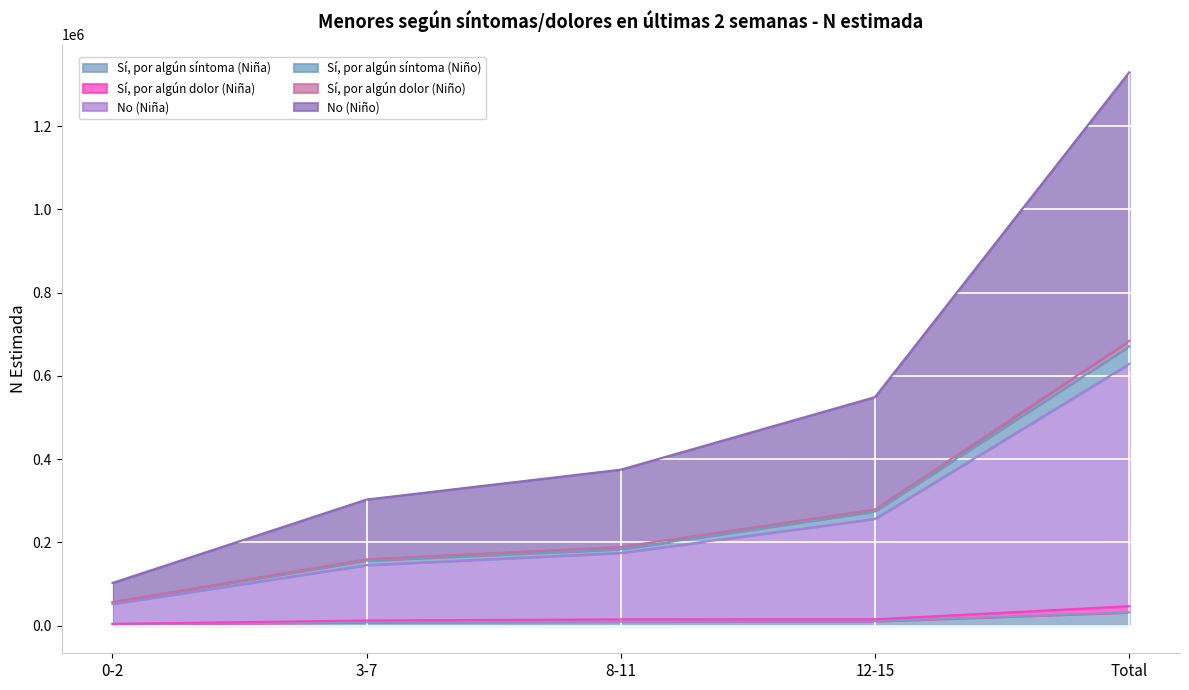

At which category is the sum across all series the highest?

Total